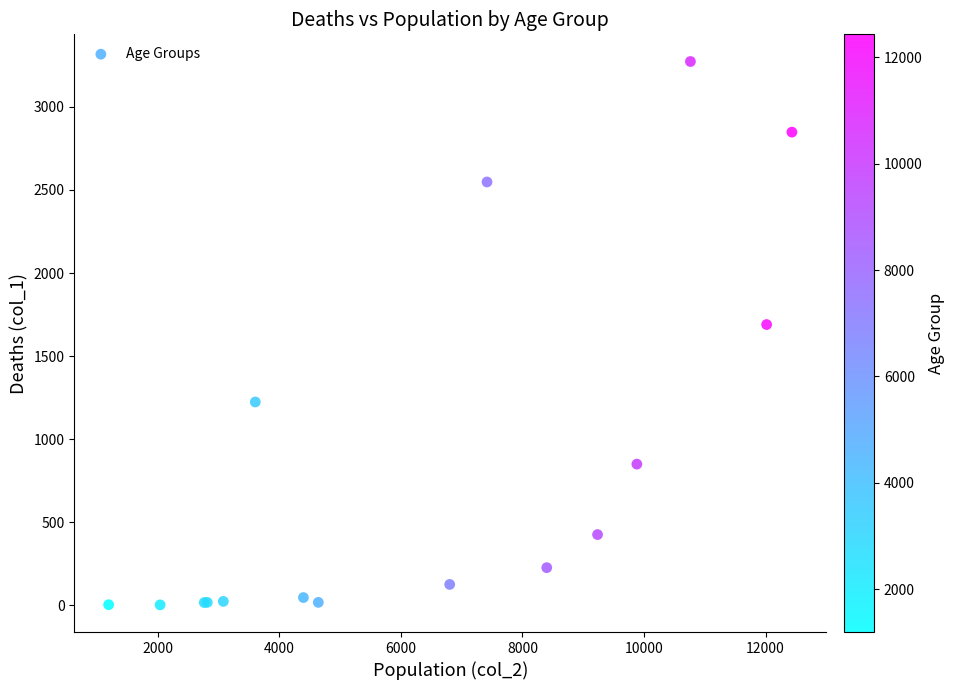

What Y value in the scatter plot is closest to 1638?

1690